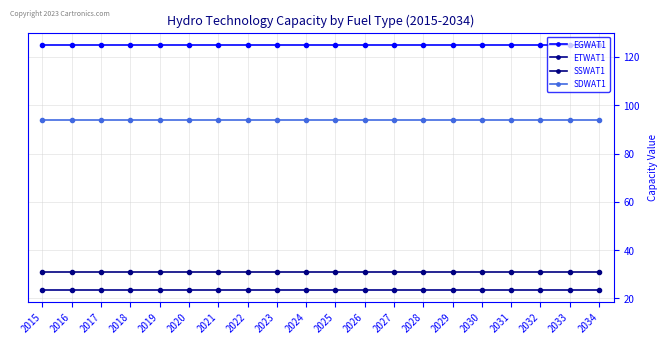

True or false: SSWAT1 and ETWAT1 cross at least once.

False